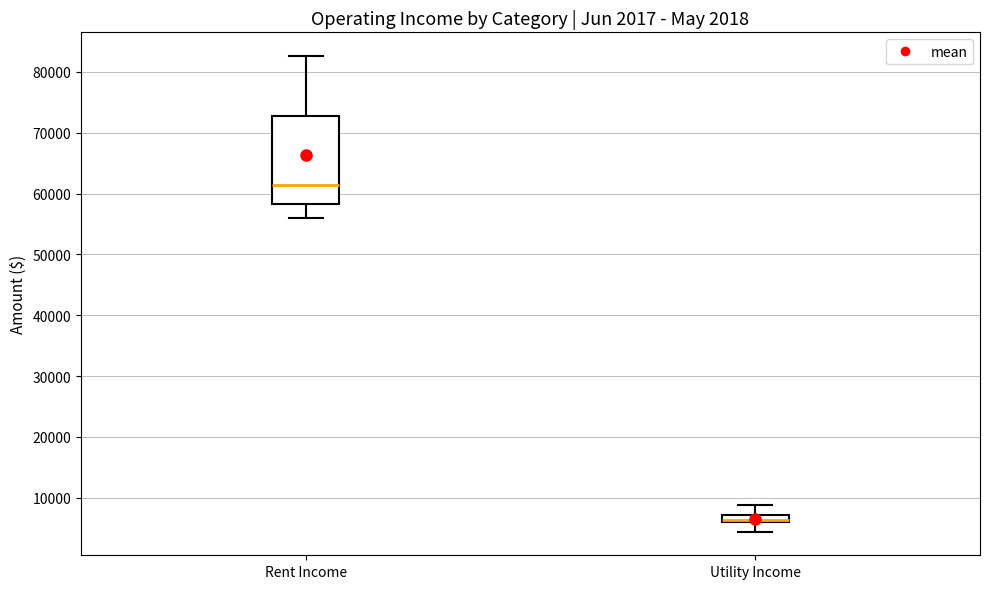

Comparing the boxes themselves (not the whiskers), which one is the tallest?

Rent Income